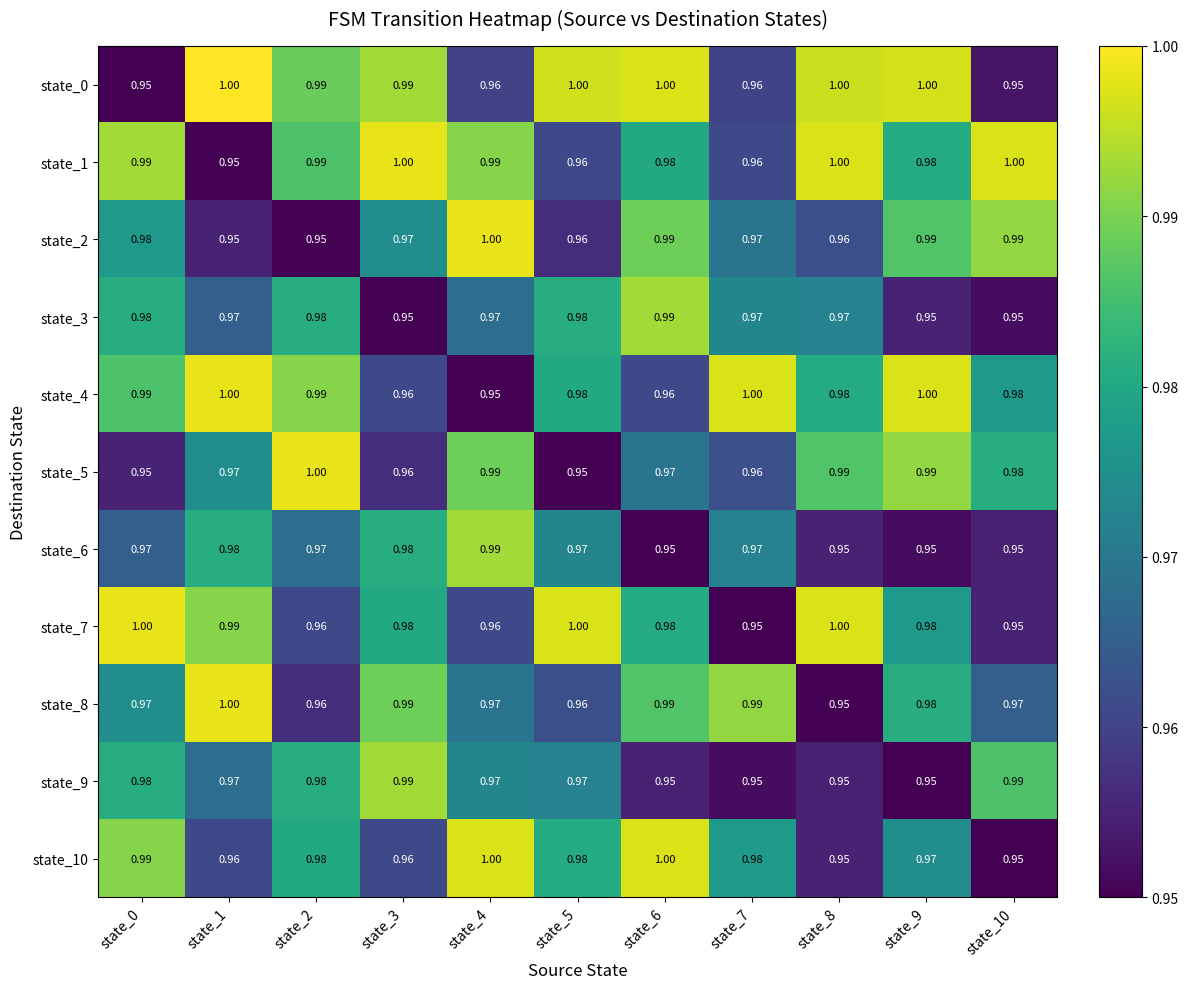

Reading left to right, transcribe all the data shown in this chart.

state_0: state_0=0.9	state_1=1.0	state_2=1.0	state_3=1.0	state_4=1.0	state_5=1.0	state_6=1.0	state_7=1.0	state_8=1.0	state_9=1.0	state_10=0.9
state_1: state_0=1.0	state_1=0.9	state_2=1.0	state_3=1.0	state_4=1.0	state_5=1.0	state_6=1.0	state_7=1.0	state_8=1.0	state_9=1.0	state_10=1.0
state_2: state_0=1.0	state_1=0.9	state_2=0.9	state_3=1.0	state_4=1.0	state_5=1.0	state_6=1.0	state_7=1.0	state_8=1.0	state_9=1.0	state_10=1.0
state_3: state_0=1.0	state_1=1.0	state_2=1.0	state_3=0.9	state_4=1.0	state_5=1.0	state_6=1.0	state_7=1.0	state_8=1.0	state_9=0.9	state_10=0.9
state_4: state_0=1.0	state_1=1.0	state_2=1.0	state_3=1.0	state_4=0.9	state_5=1.0	state_6=1.0	state_7=1.0	state_8=1.0	state_9=1.0	state_10=1.0
state_5: state_0=0.9	state_1=1.0	state_2=1.0	state_3=1.0	state_4=1.0	state_5=0.9	state_6=1.0	state_7=1.0	state_8=1.0	state_9=1.0	state_10=1.0
state_6: state_0=1.0	state_1=1.0	state_2=1.0	state_3=1.0	state_4=1.0	state_5=1.0	state_6=0.9	state_7=1.0	state_8=0.9	state_9=0.9	state_10=0.9
state_7: state_0=1.0	state_1=1.0	state_2=1.0	state_3=1.0	state_4=1.0	state_5=1.0	state_6=1.0	state_7=0.9	state_8=1.0	state_9=1.0	state_10=0.9
state_8: state_0=1.0	state_1=1.0	state_2=1.0	state_3=1.0	state_4=1.0	state_5=1.0	state_6=1.0	state_7=1.0	state_8=0.9	state_9=1.0	state_10=1.0
state_9: state_0=1.0	state_1=1.0	state_2=1.0	state_3=1.0	state_4=1.0	state_5=1.0	state_6=0.9	state_7=0.9	state_8=0.9	state_9=0.9	state_10=1.0
state_10: state_0=1.0	state_1=1.0	state_2=1.0	state_3=1.0	state_4=1.0	state_5=1.0	state_6=1.0	state_7=1.0	state_8=0.9	state_9=1.0	state_10=0.9